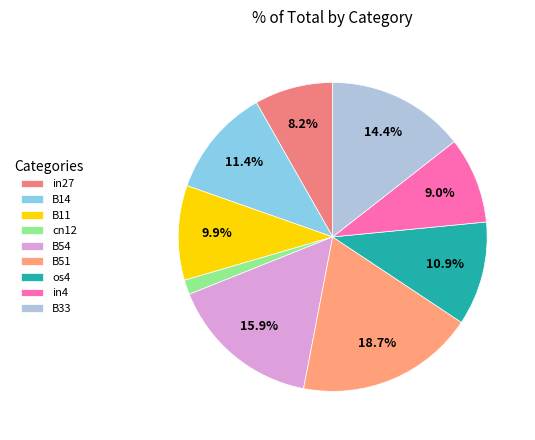

True or false: cn12 accounts for 1% of the total.

False